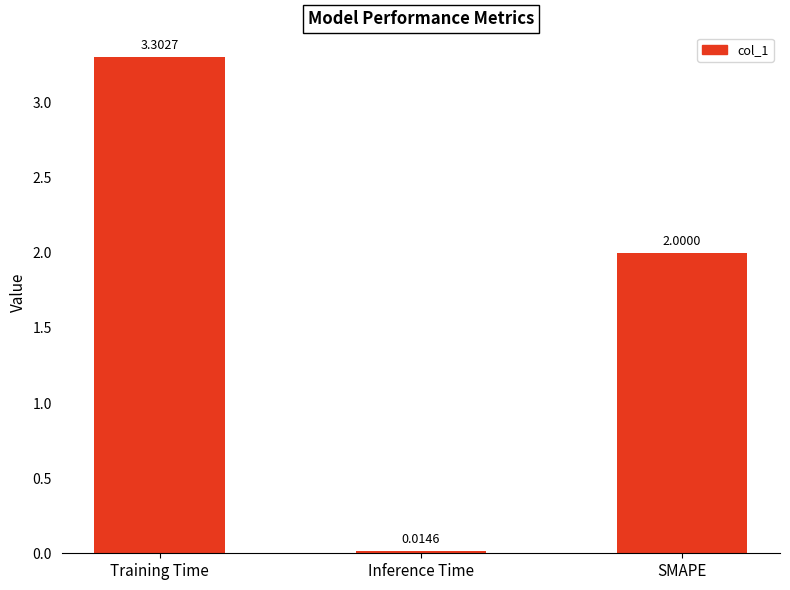

Between SMAPE and Training Time, which is larger?

Training Time